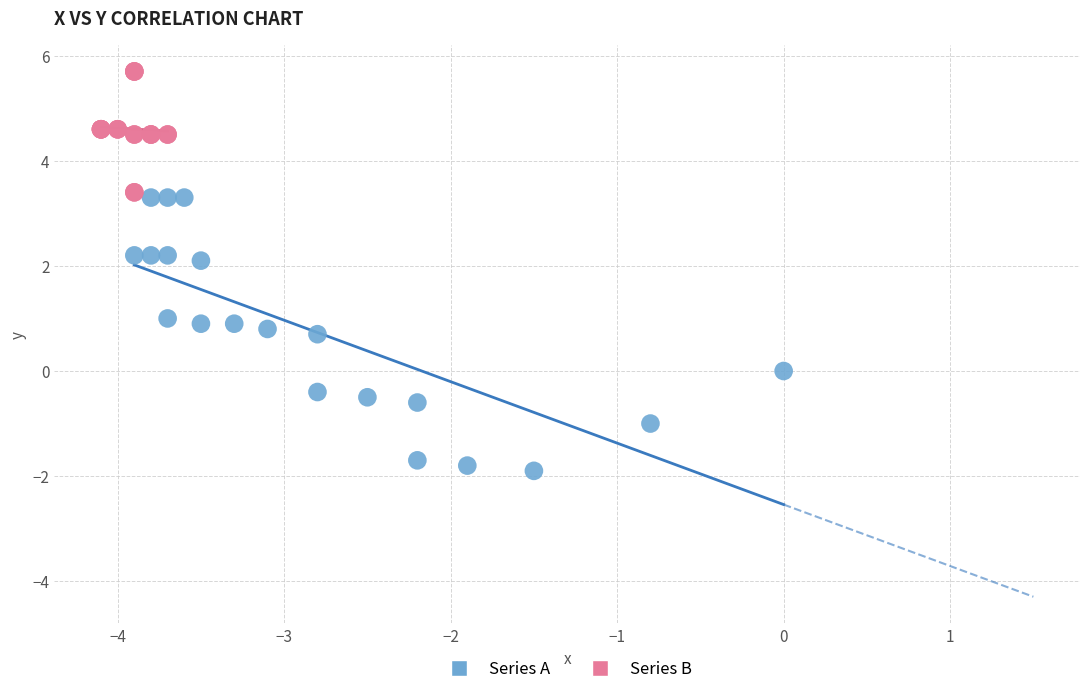

Which series contains the highest Y value?

Series B